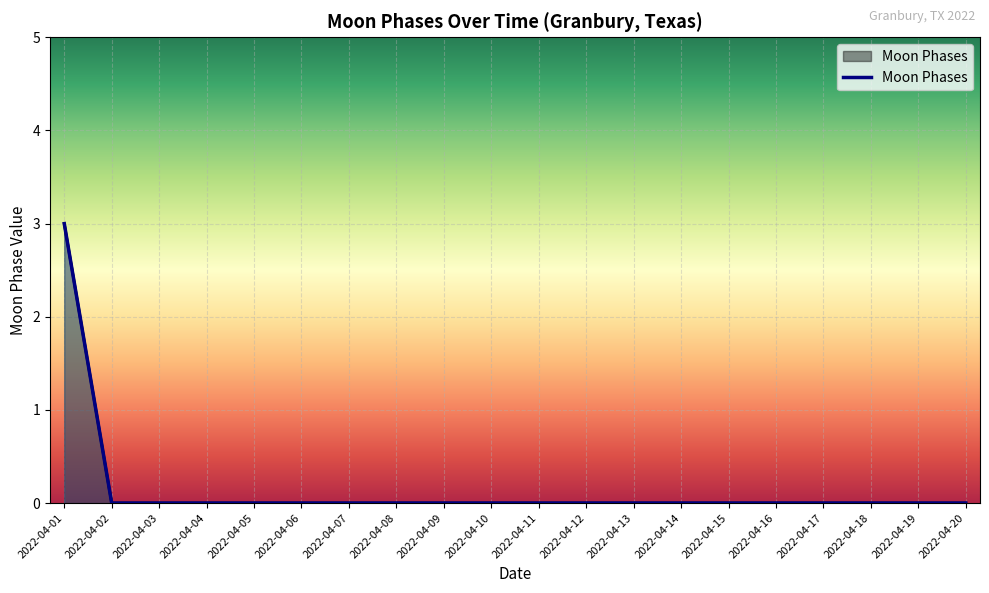

Reading right to left, what are all the values shown in this chart?

0	0	0	0	0	0	0	0	0	0	0	0	0	0	0	0	0	0	0	3